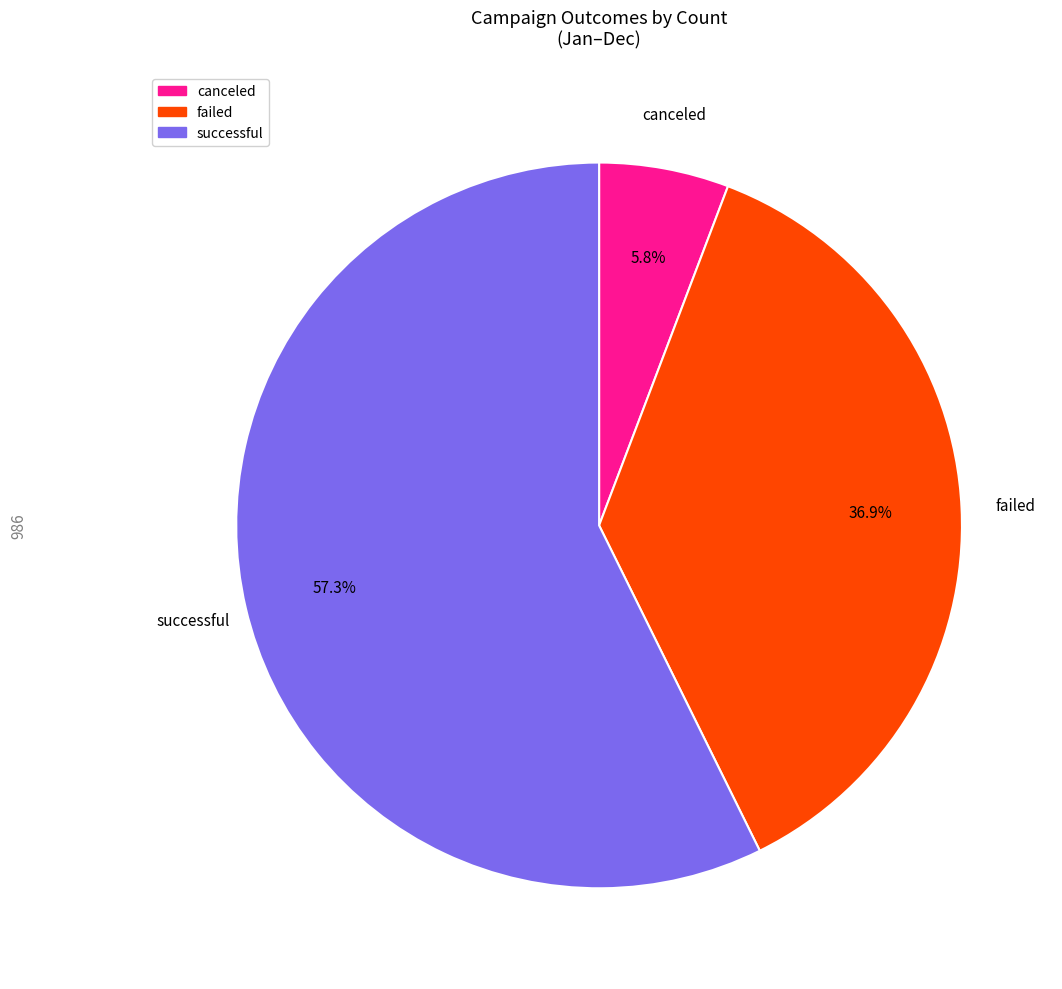

Is there any slice that represents more than half of the pie?

Yes